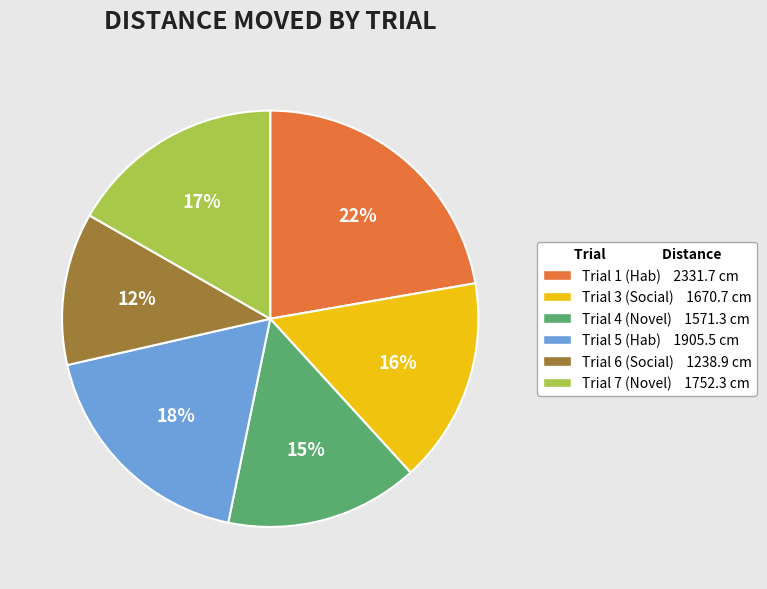

Which slice is the smallest?

Trial 6 (Social)